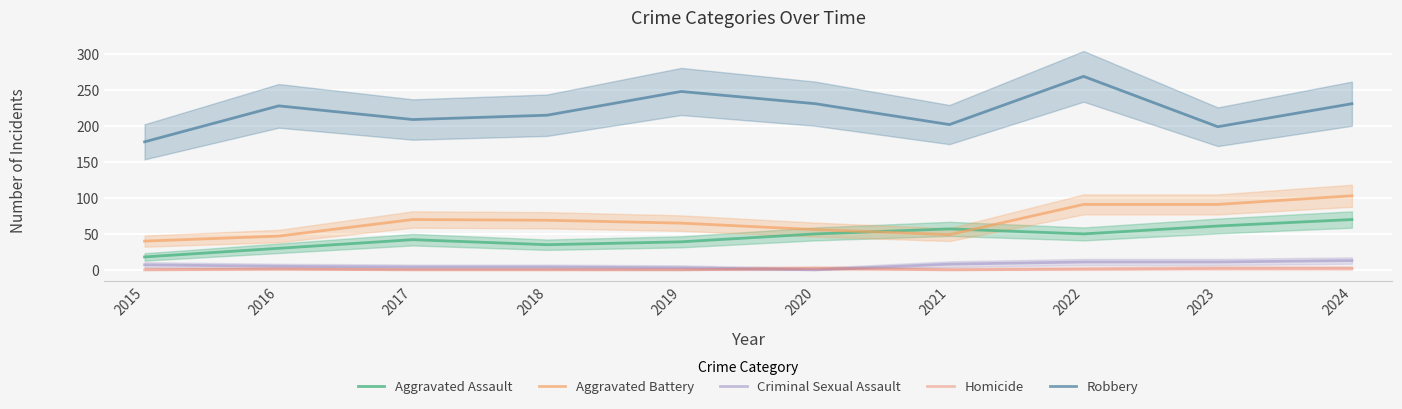

How many interior local valleys does the Criminal Sexual Assault series have?

1